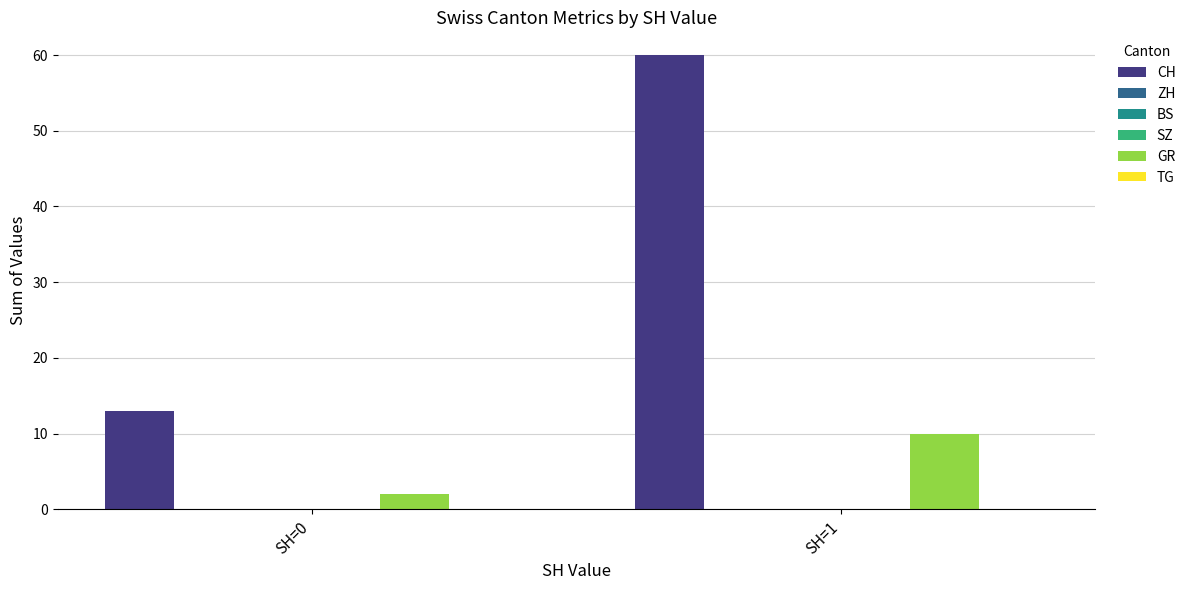

What is the average value of the CH series?

36